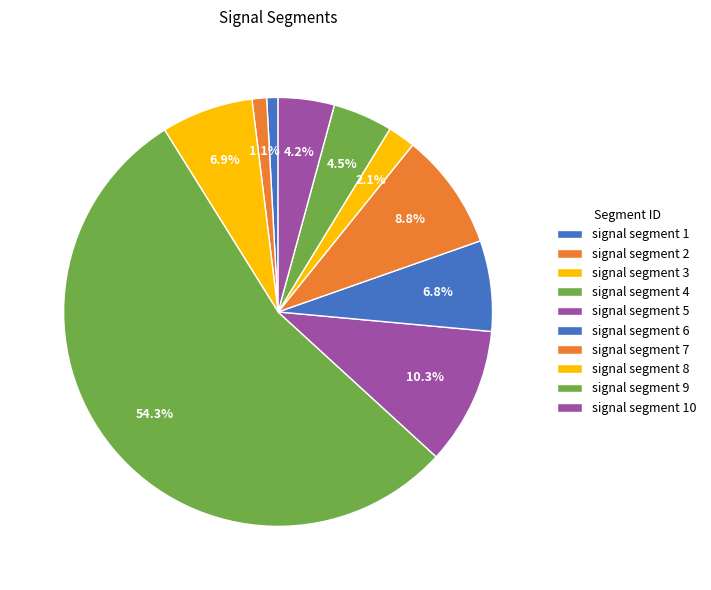

Count the number of slices in the pie.

10